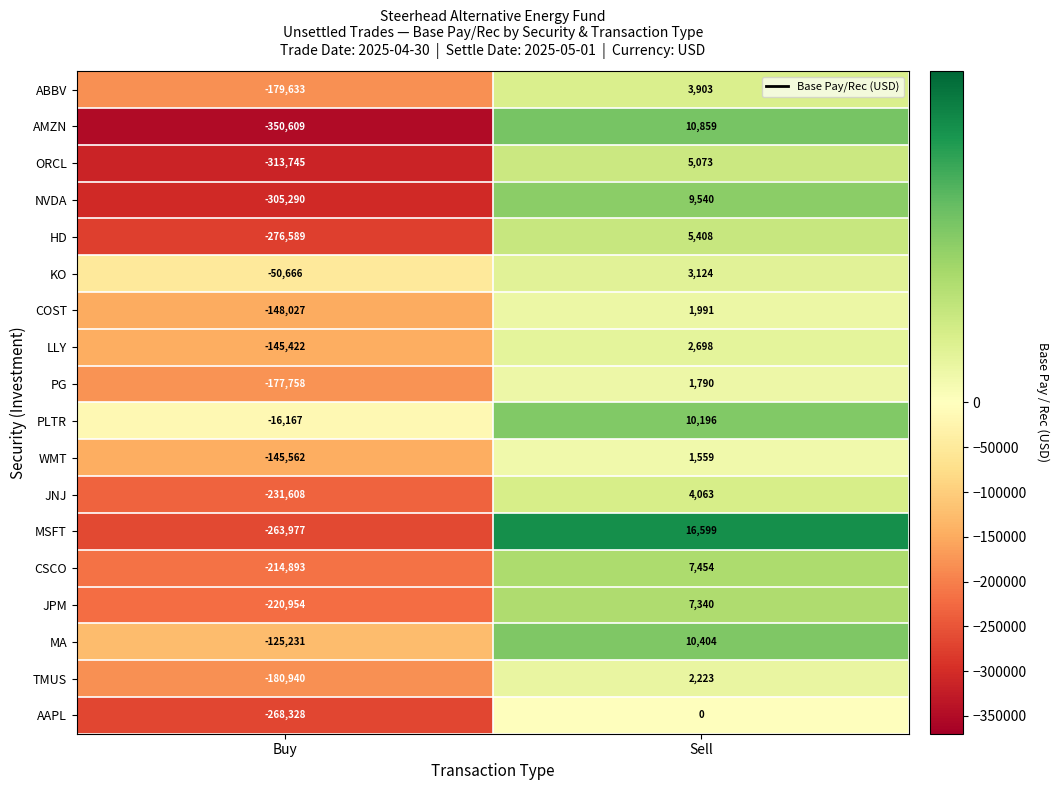

How many values in the MSFT series are below 16599?

1